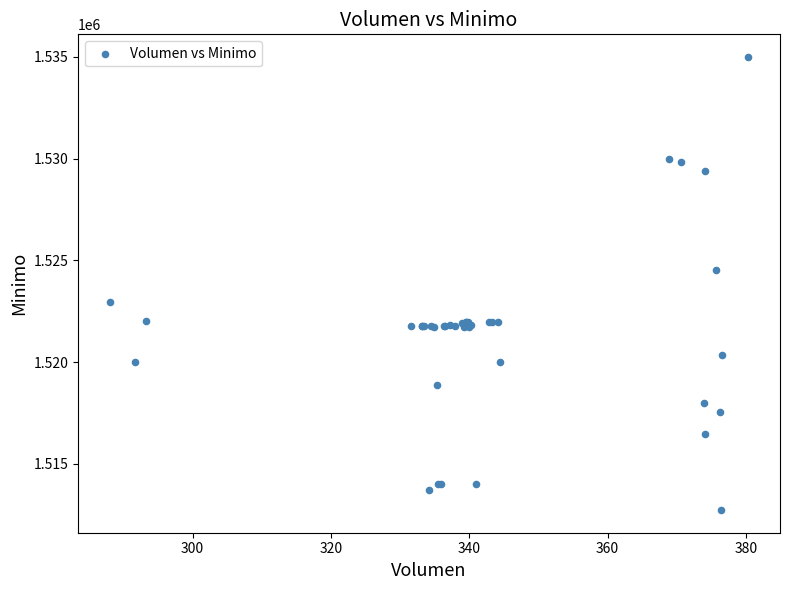

What Y value in the scatter plot is closest to 1523862?

1524513